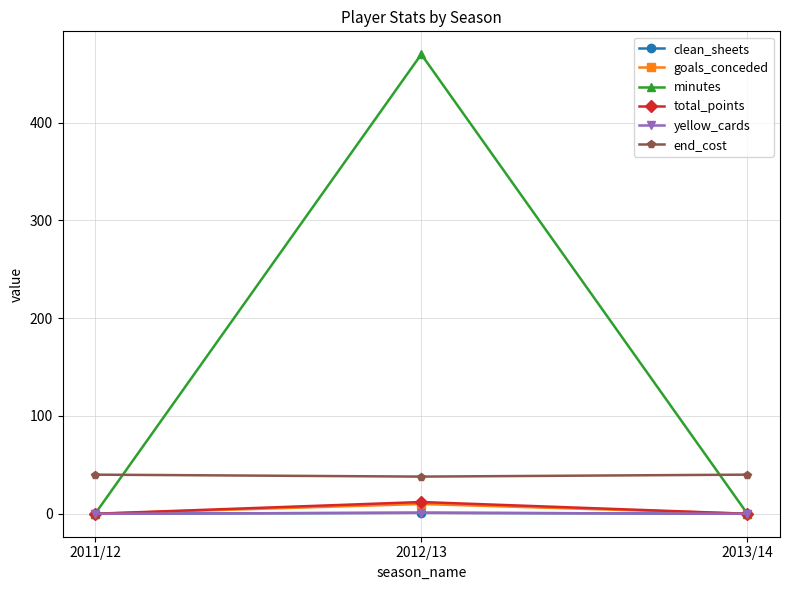

What is the label of the 2nd point from the left?

2012/13